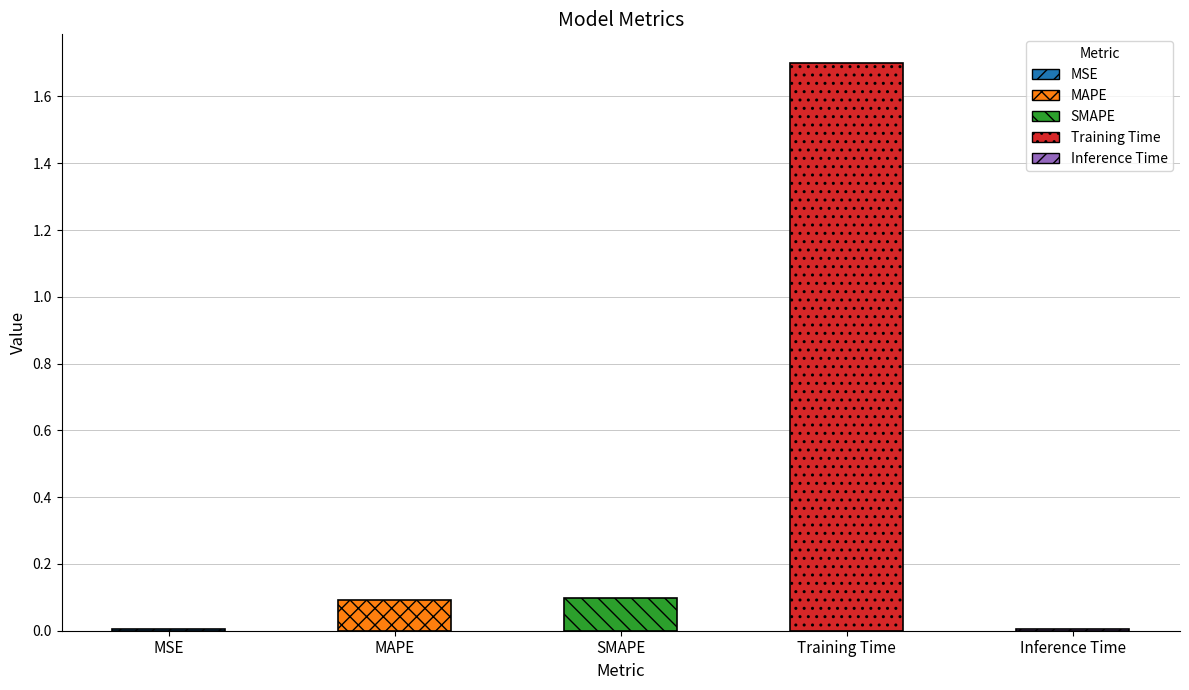

Reading left to right, extract all data points from this chart.

0.0	0.1	0.1	1.7	0.0